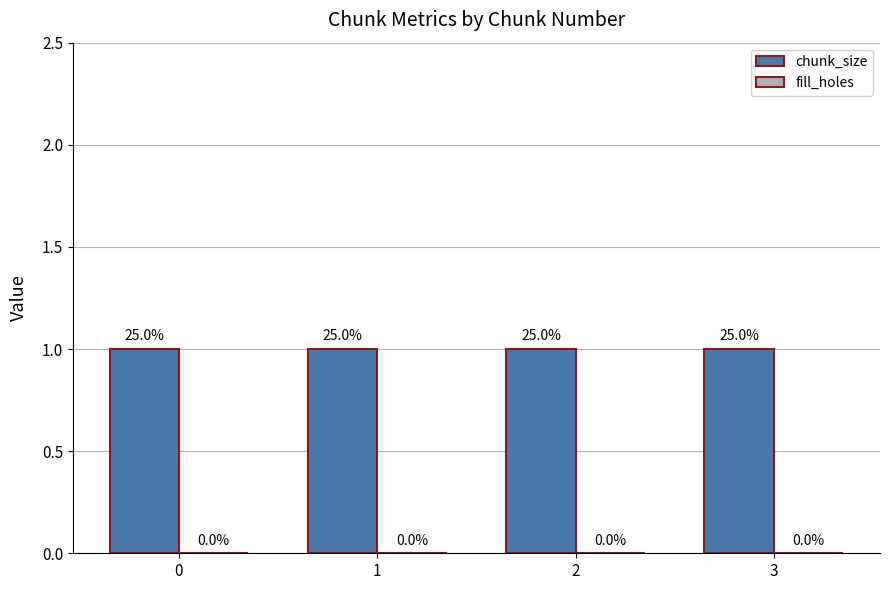

Is it true that fill_holes equals 0 at 0?

True